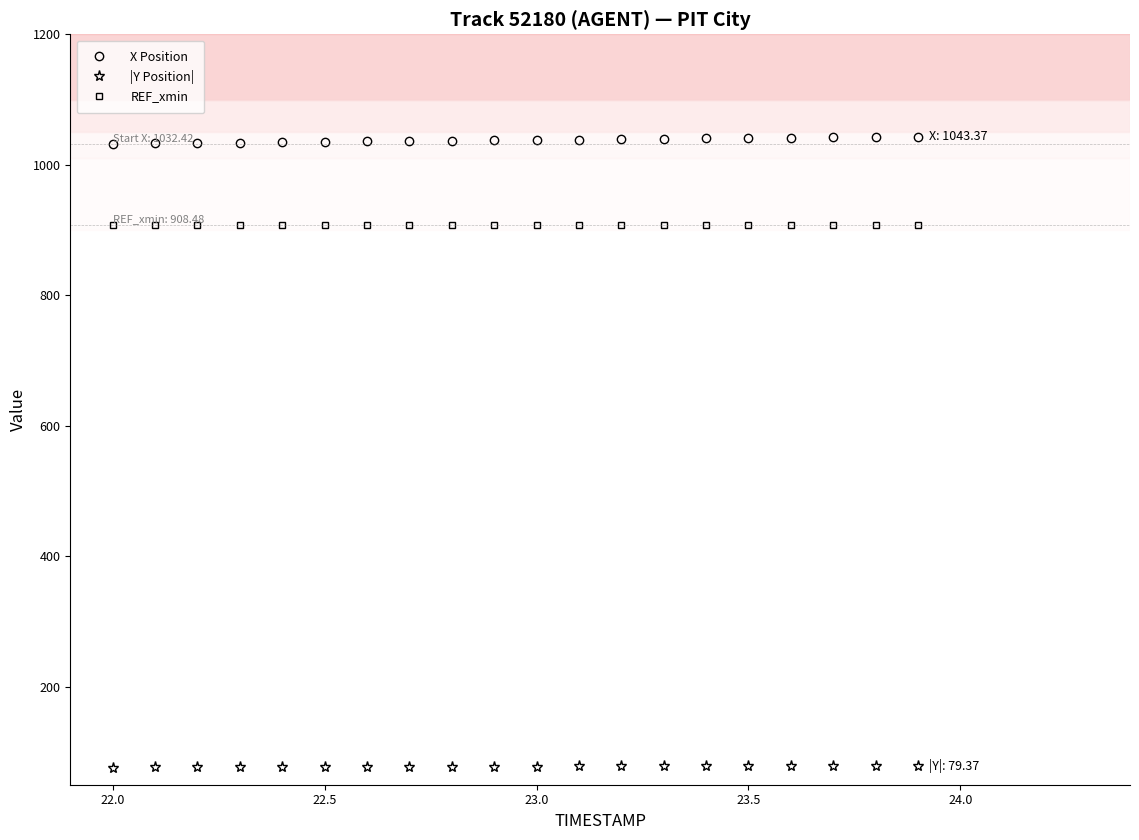

Does the chart have visible grid lines?

No